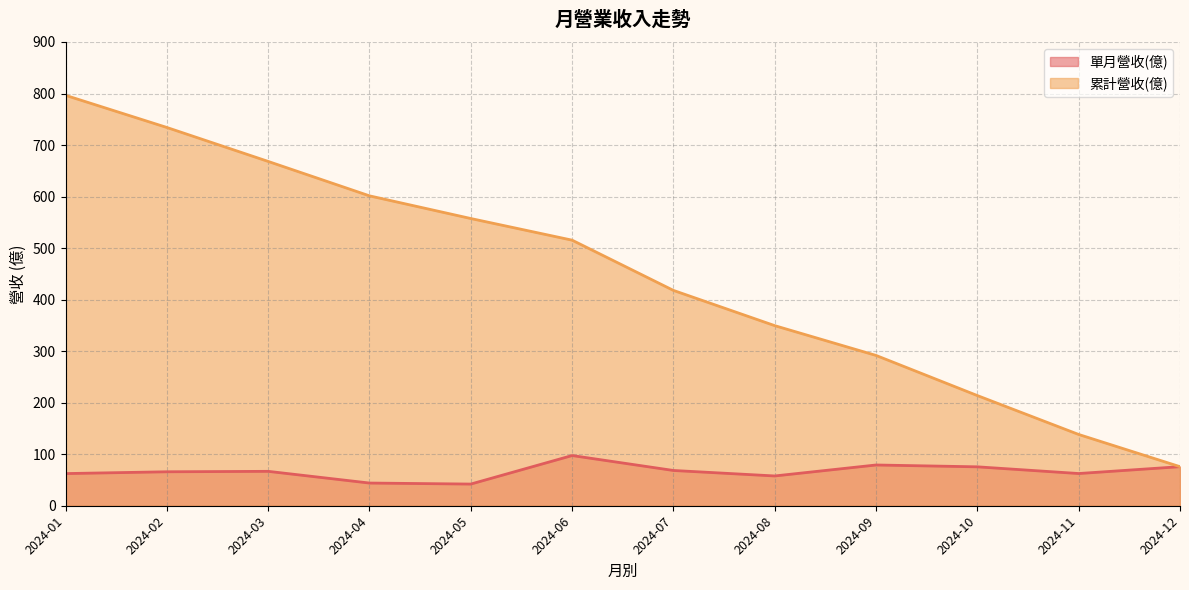

True or false: 單月營收(億) has a value of 80.7 at 2024-08.

False